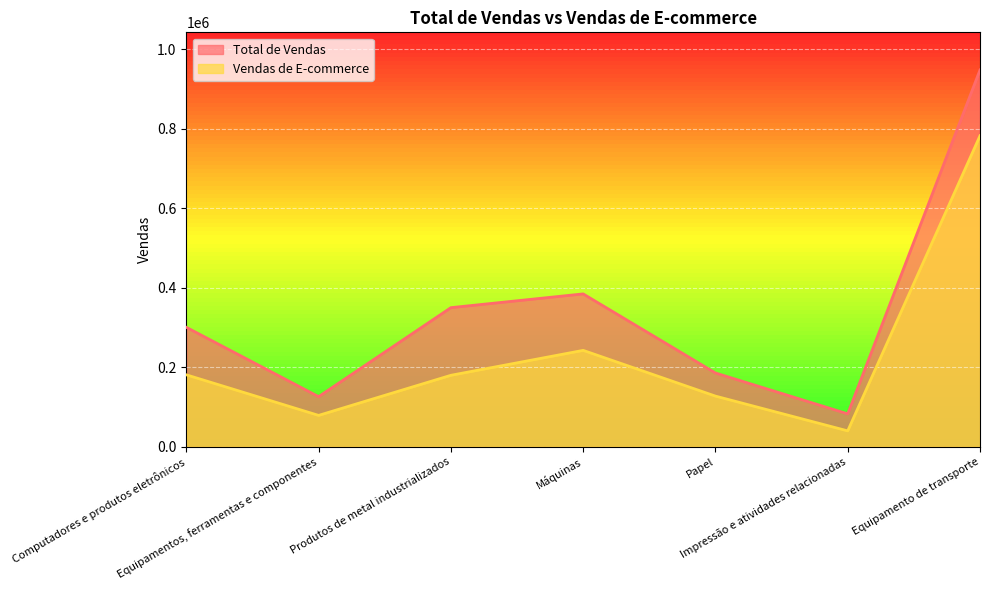

At which label does Total de Vendas reach its minimum?

Impressão e atividades relacionadas